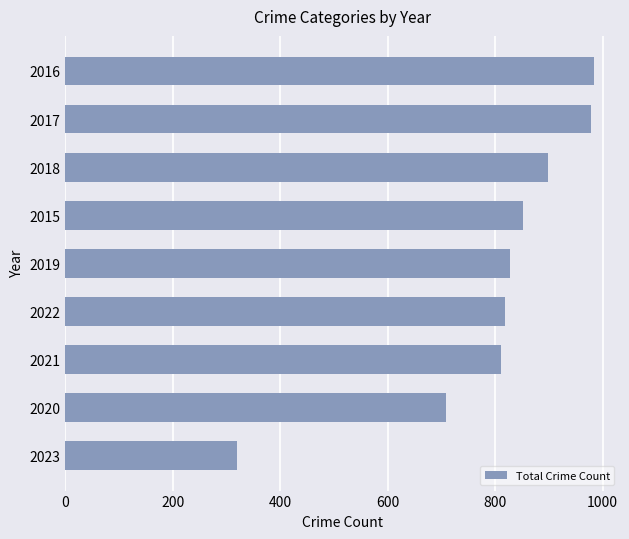

Between 2021 and 2023, which is larger?

2021